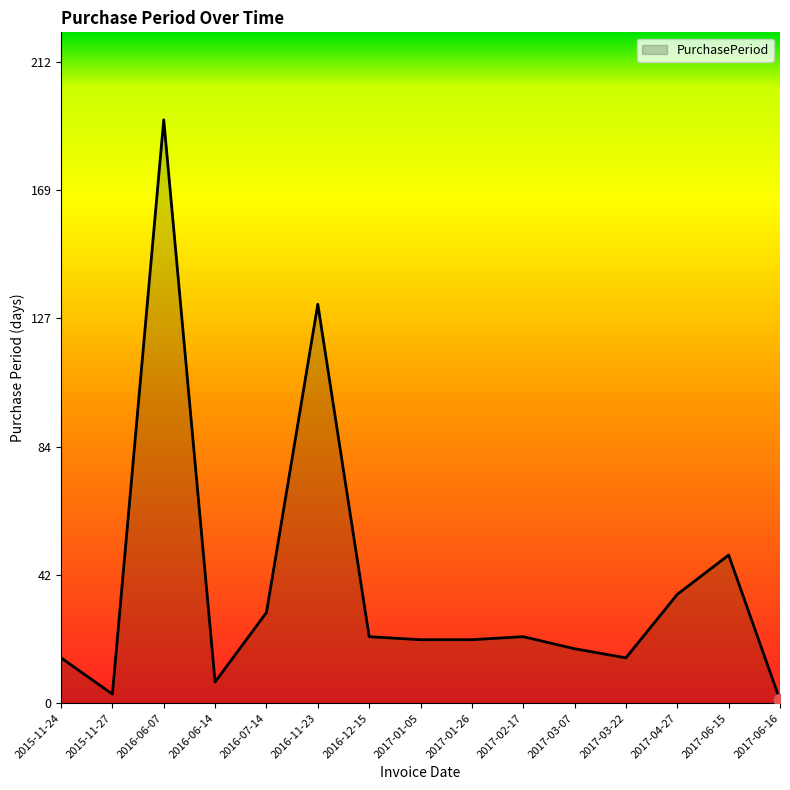

What is the change in value from 2017-01-05 to 2017-06-16?

-20